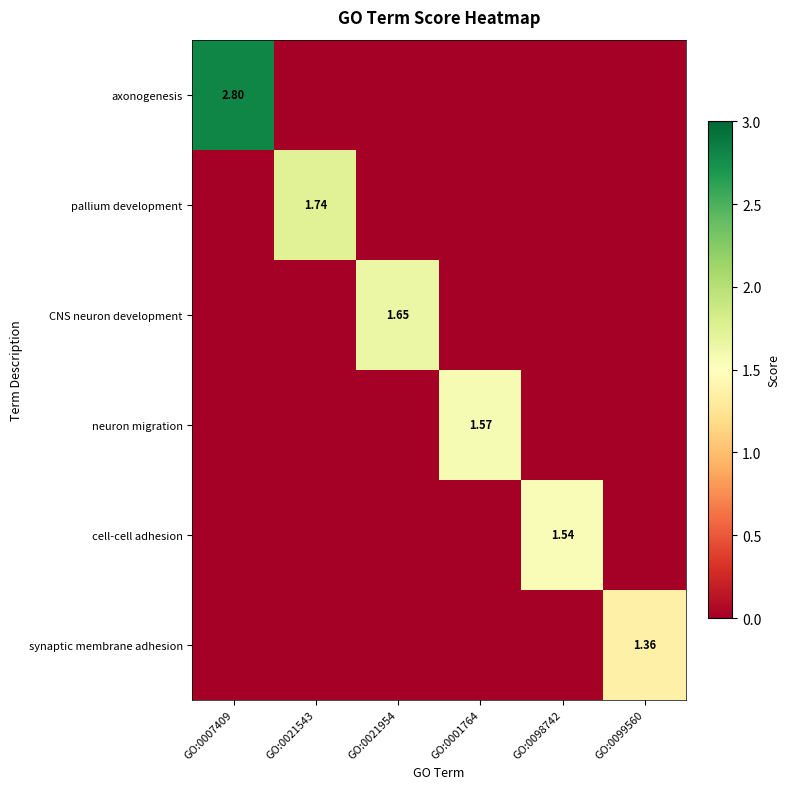

How many data points does each series have?

6